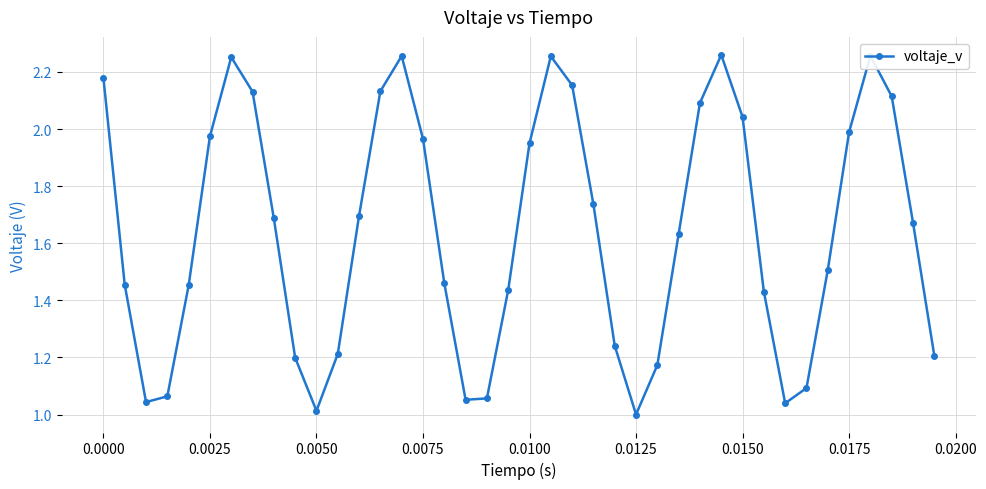

How many interior local valleys (lower than both neighbors) does the data have?

5